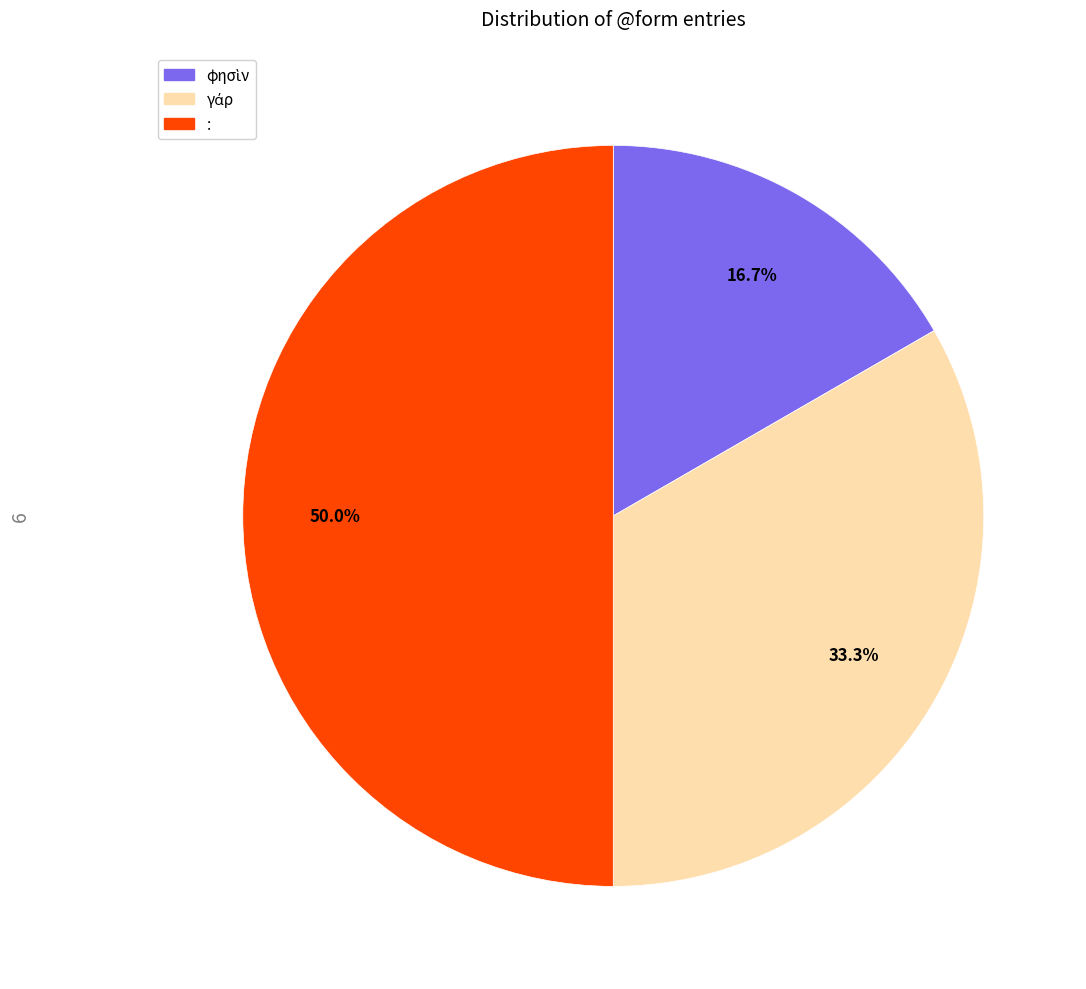

Between γάρ and :, which is larger?

: